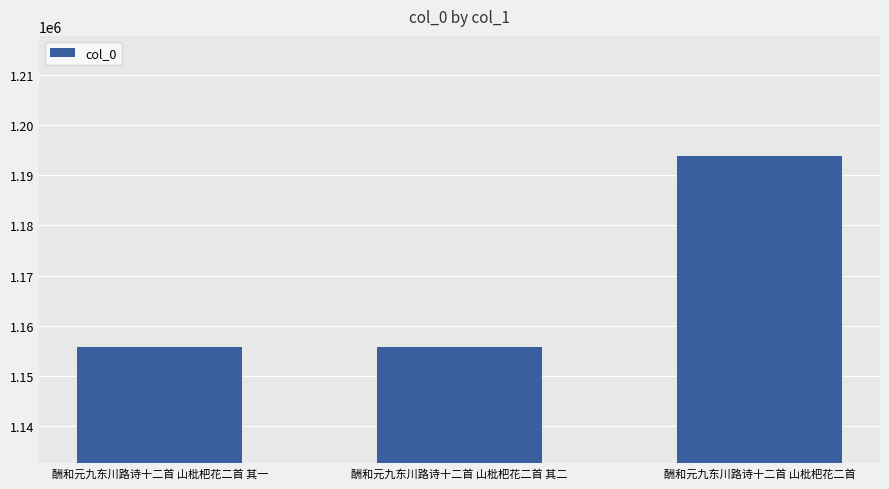

What is the average value?

1168425